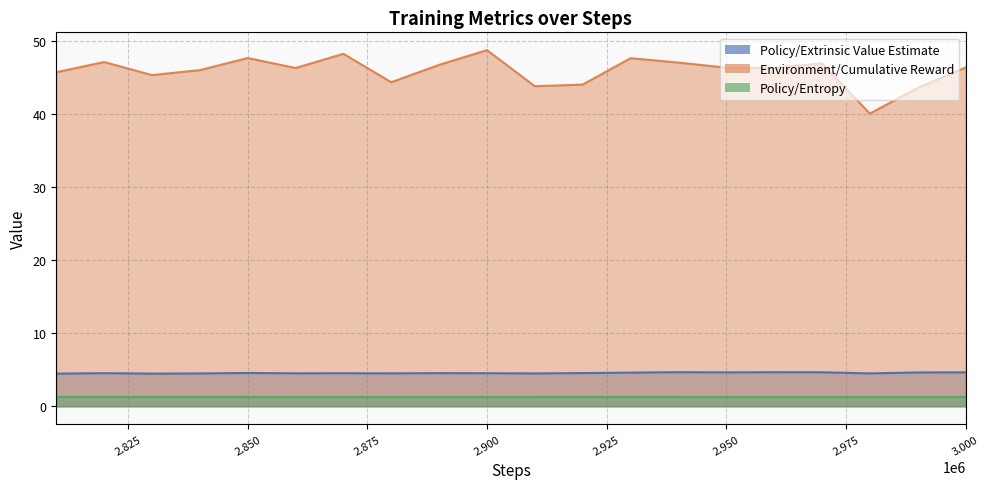

Reading left to right, list all the values displayed in this chart.

Policy/Extrinsic Value Estimate: 4.5	4.5	4.5	4.5	4.6	4.5	4.5	4.5	4.5	4.5	4.5	4.5	4.6	4.7	4.6	4.7	4.7	4.5	4.6	4.6
Environment/Cumulative Reward: 45.8	47.2	45.4	46.0	47.7	46.3	48.3	44.4	46.8	48.8	43.8	44.1	47.7	47.1	46.4	46.3	47.0	40.1	43.6	46.4
Policy/Entropy: 1.3	1.3	1.3	1.3	1.3	1.3	1.3	1.3	1.3	1.3	1.3	1.3	1.3	1.3	1.3	1.3	1.3	1.3	1.3	1.3